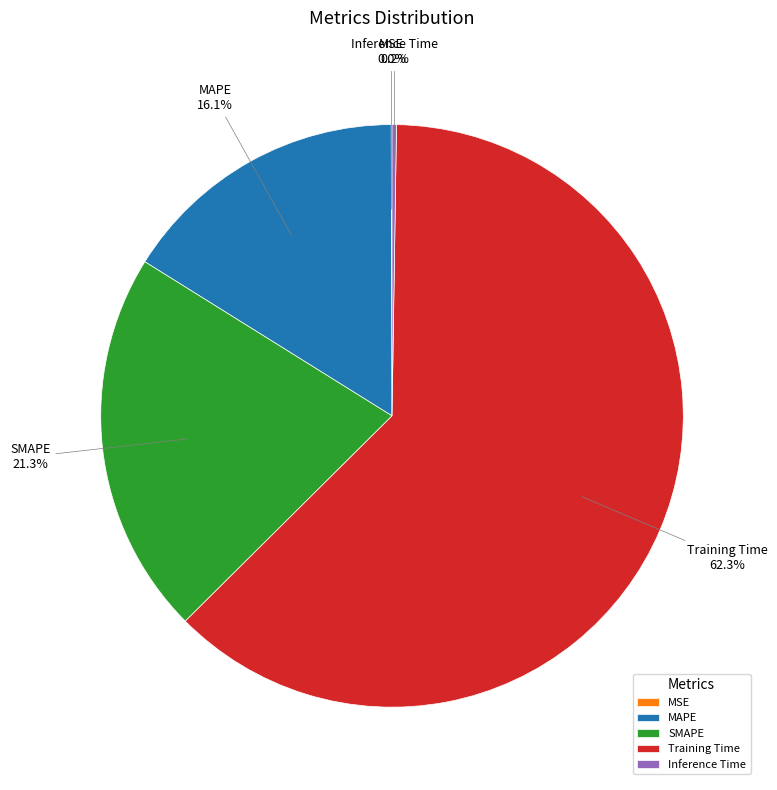

To the nearest percent, what is the difference between the largest and smallest slice percentages?

62%